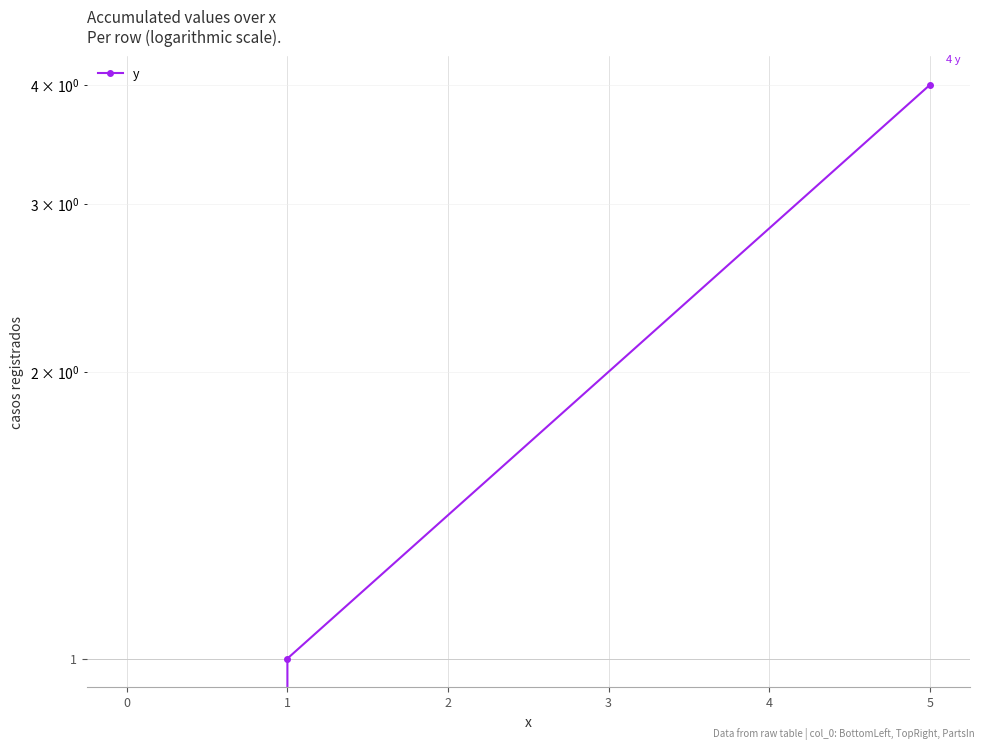

What is the average value?

2